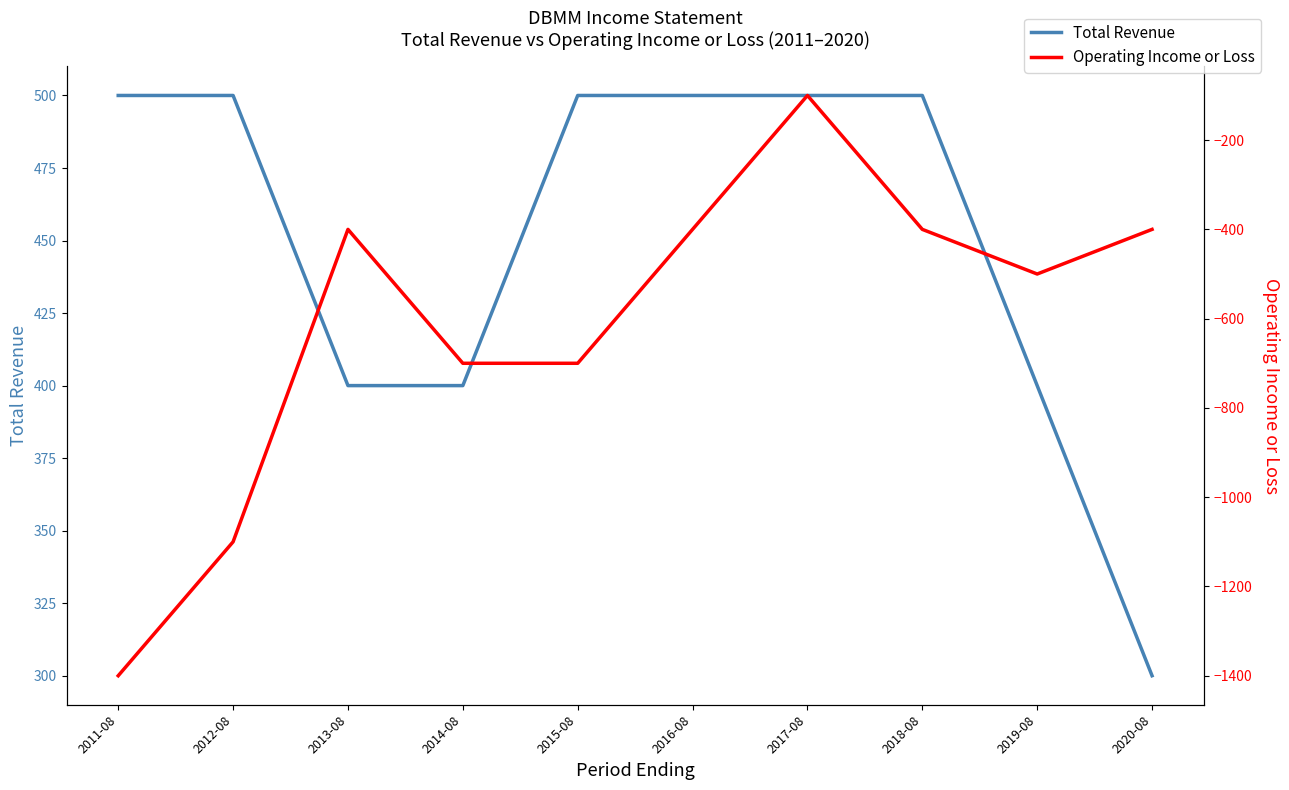

What is the minimum value shown in the chart?

-1400